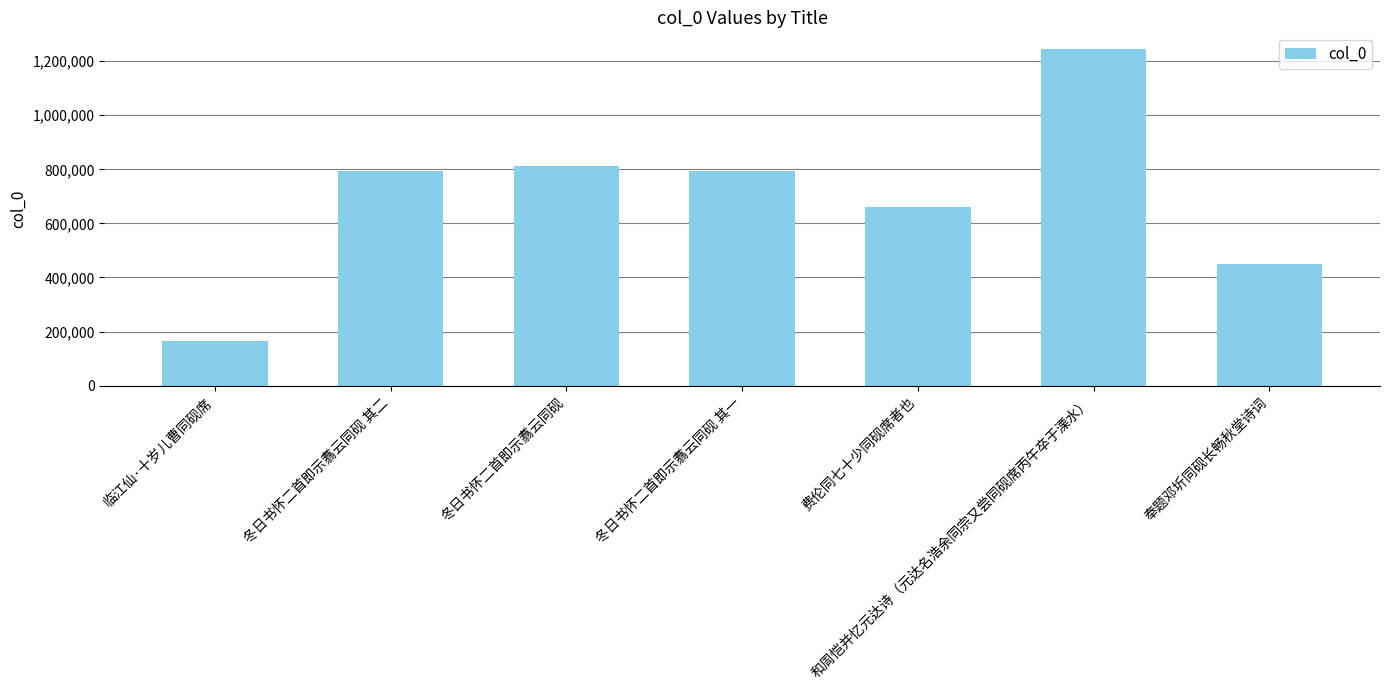

The chart shows a value of 1325900 at 冬日书怀二首即示翥云同砚 其二. True or false?

False